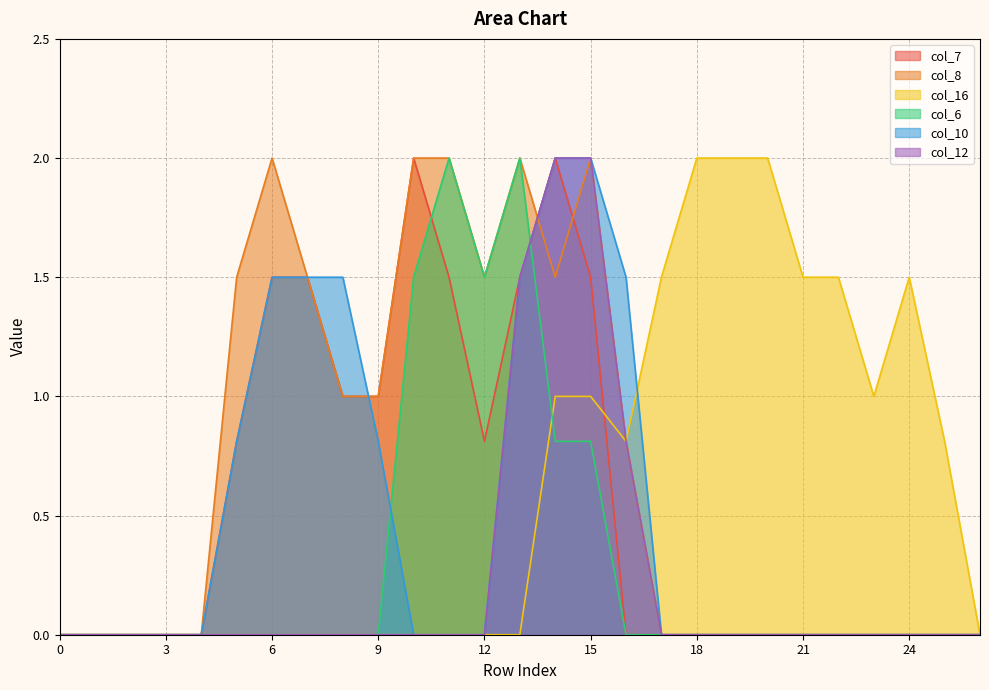

What is the difference between the maximum and second lowest values in the col_6 series?

2.0